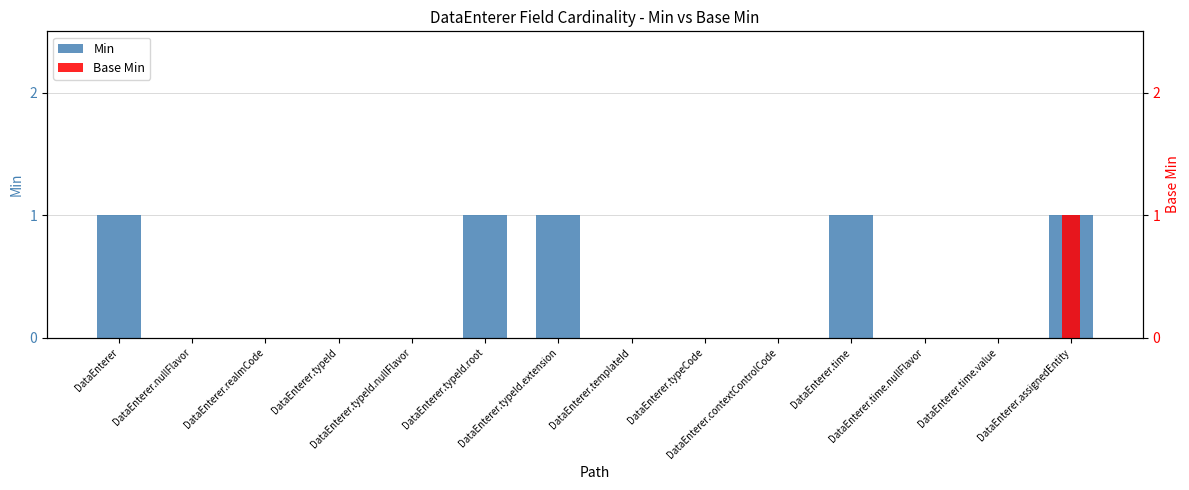

At which label is Min closest to 0?

DataEnterer.nullFlavor